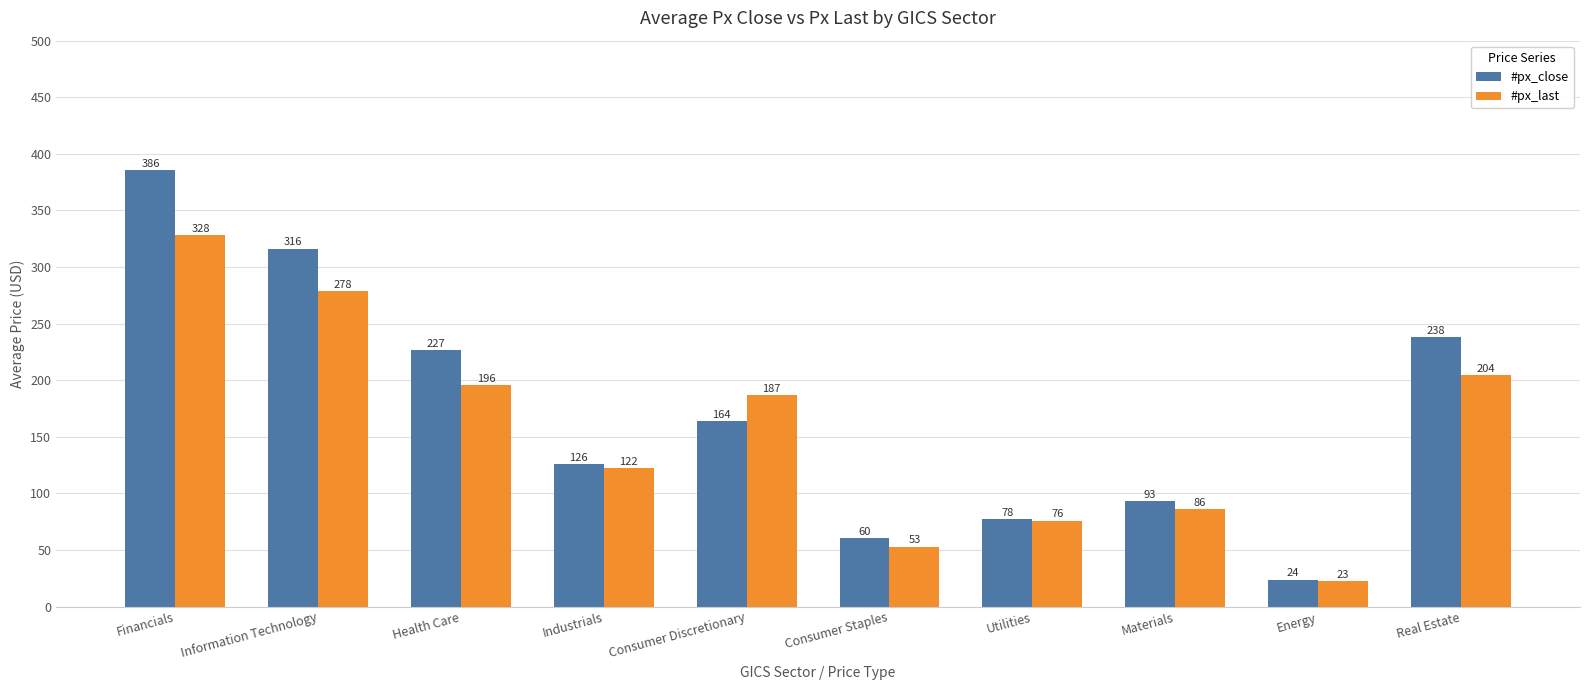

What is the label of the 10th bar from the left?

Real Estate